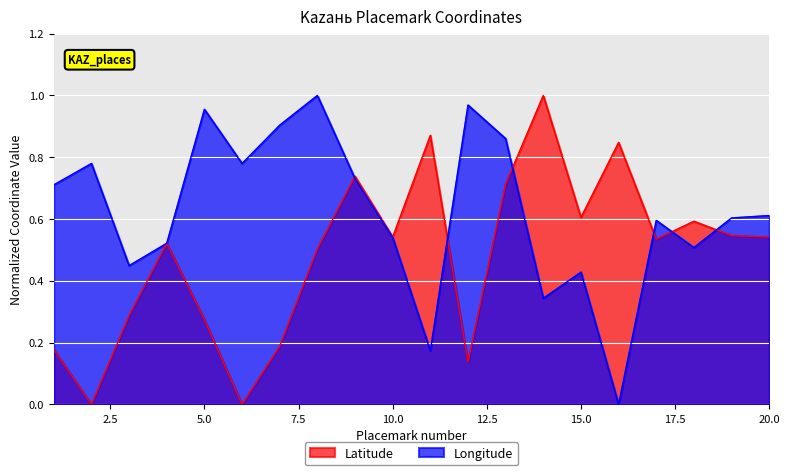

How many data points in Latitude are above 0?

18